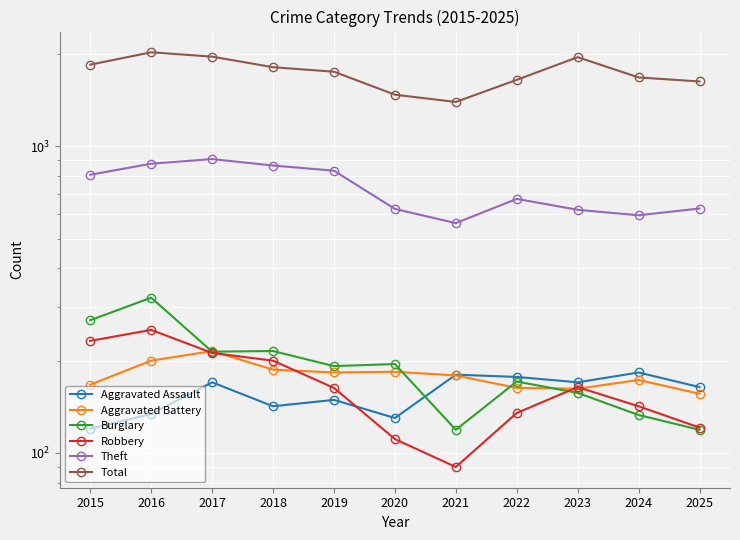

Reading left to right, list all the values displayed in this chart.

Aggravated Assault: 2015=120	2016=134	2017=170	2018=142	2019=149	2020=130	2021=180	2022=177	2023=170	2024=183	2025=164
Aggravated Battery: 2015=167	2016=200	2017=215	2018=187	2019=183	2020=184	2021=179	2022=163	2023=162	2024=173	2025=156
Burglary: 2015=271	2016=321	2017=214	2018=215	2019=192	2020=195	2021=119	2022=171	2023=157	2024=133	2025=119
Robbery: 2015=232	2016=252	2017=212	2018=200	2019=163	2020=111	2021=90	2022=135	2023=164	2024=142	2025=121
Theft: 2015=808	2016=878	2017=909	2018=866	2019=833	2020=625	2021=562	2022=674	2023=621	2024=596	2025=627
Total: 2015=1847	2016=2027	2017=1962	2018=1812	2019=1752	2020=1474	2021=1396	2022=1648	2023=1954	2024=1678	2025=1628